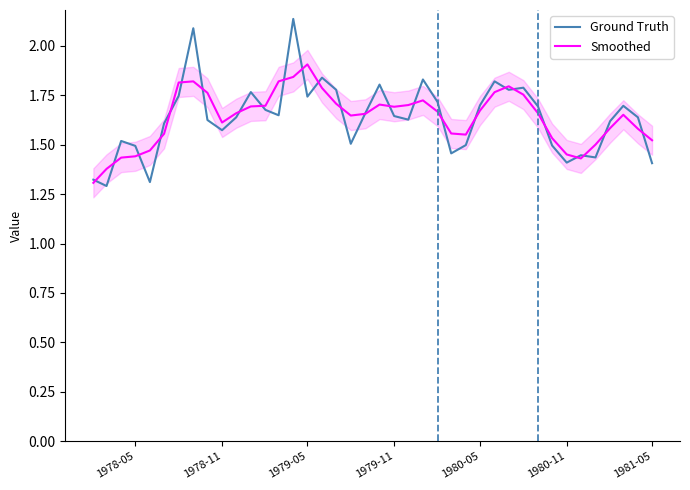

True or false: Smoothed has a value of 3.0 at 1980-05.

False